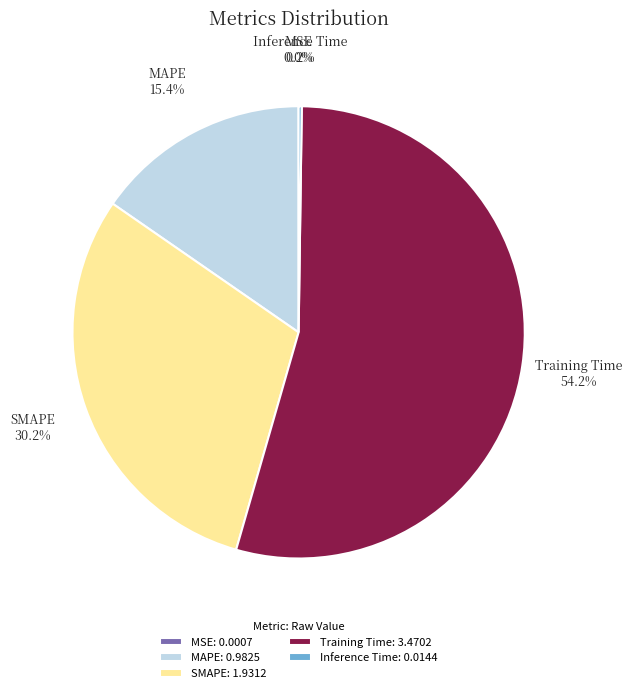

Does any single category account for the majority?

Yes